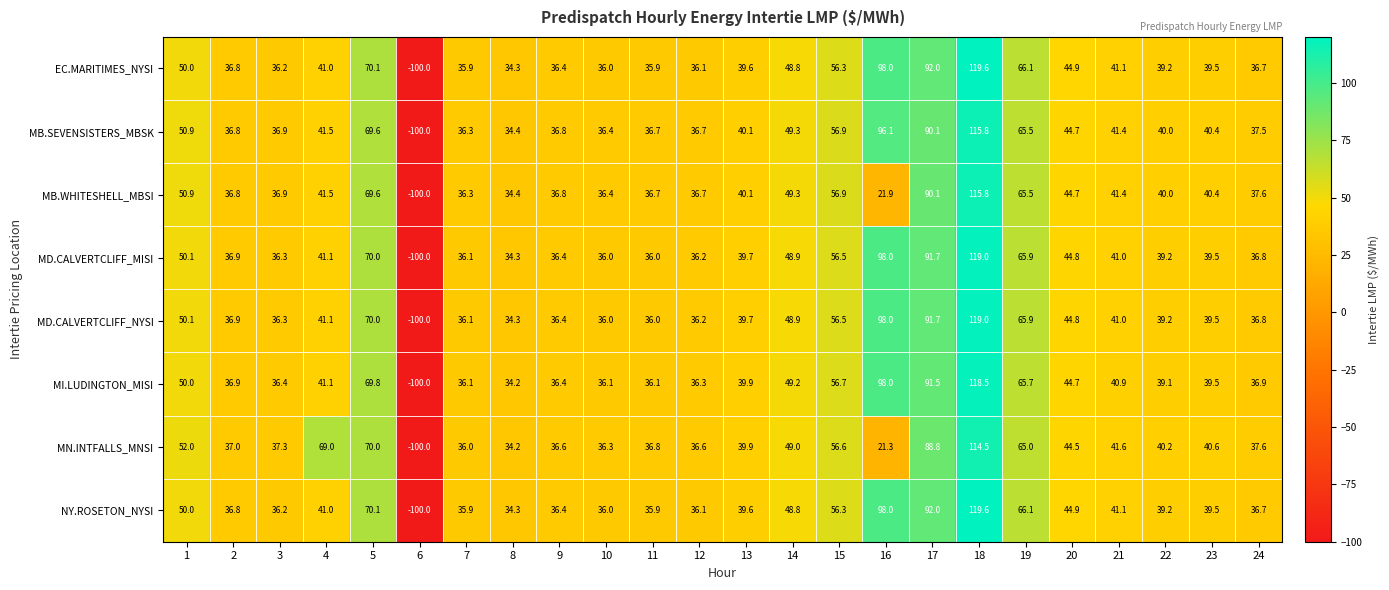

At which label is MN.INTFALLS_MNSI closest to 7?

16